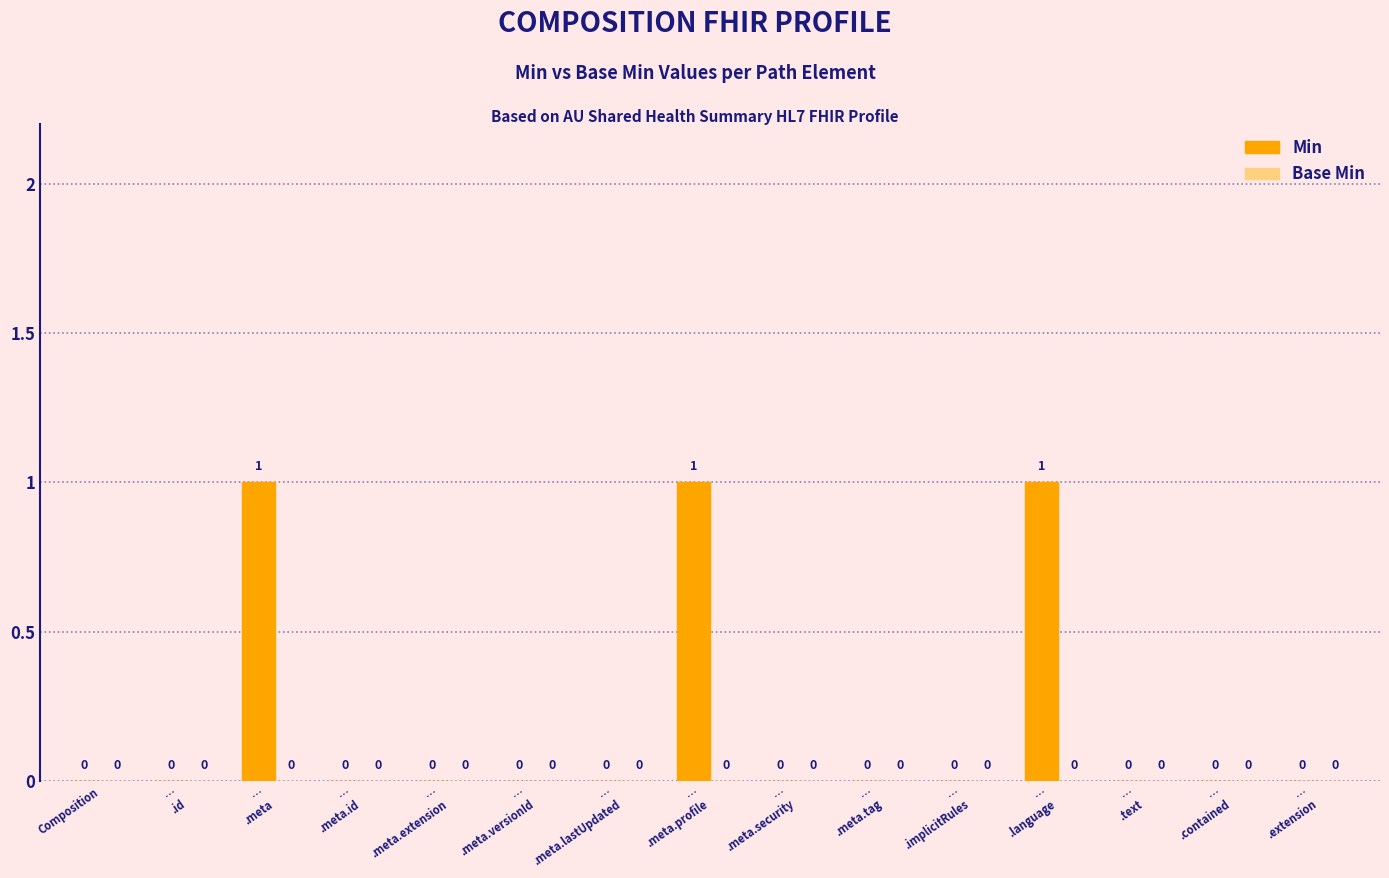

Count the number of data series in this chart.

1